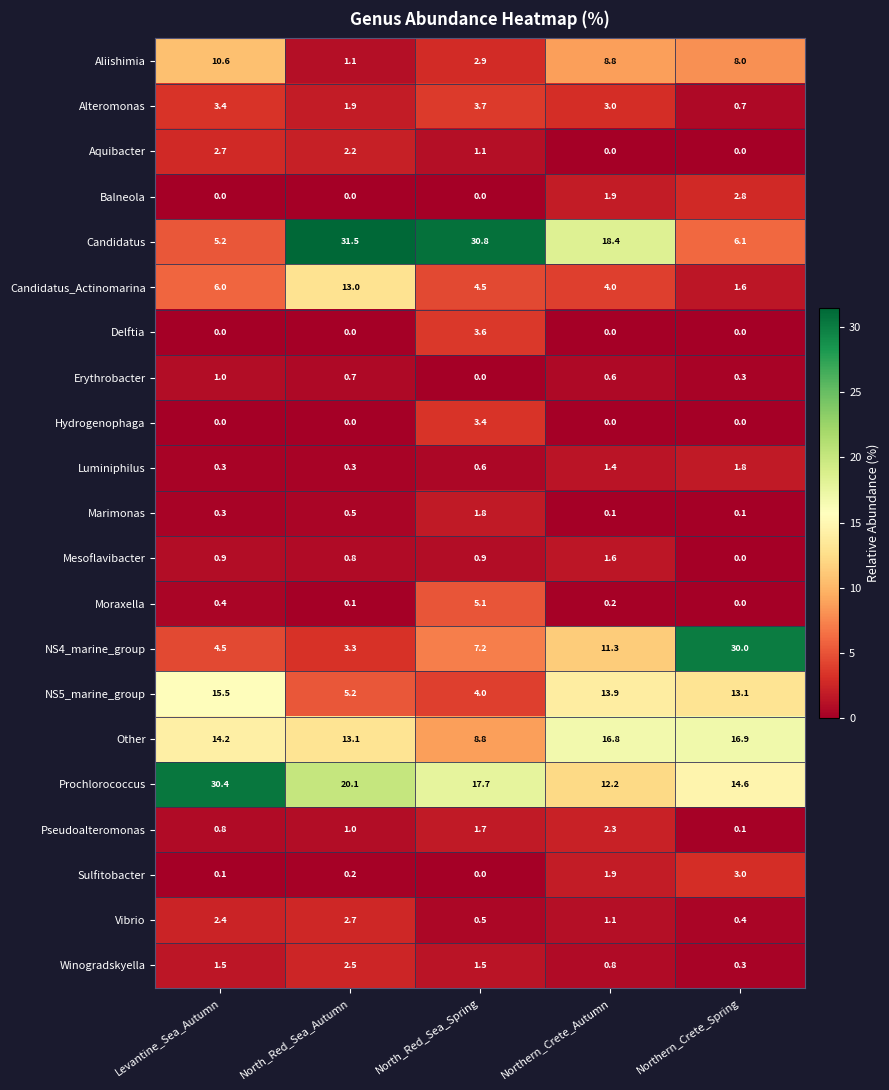

At how many categories does at least one series exceed 28?

4